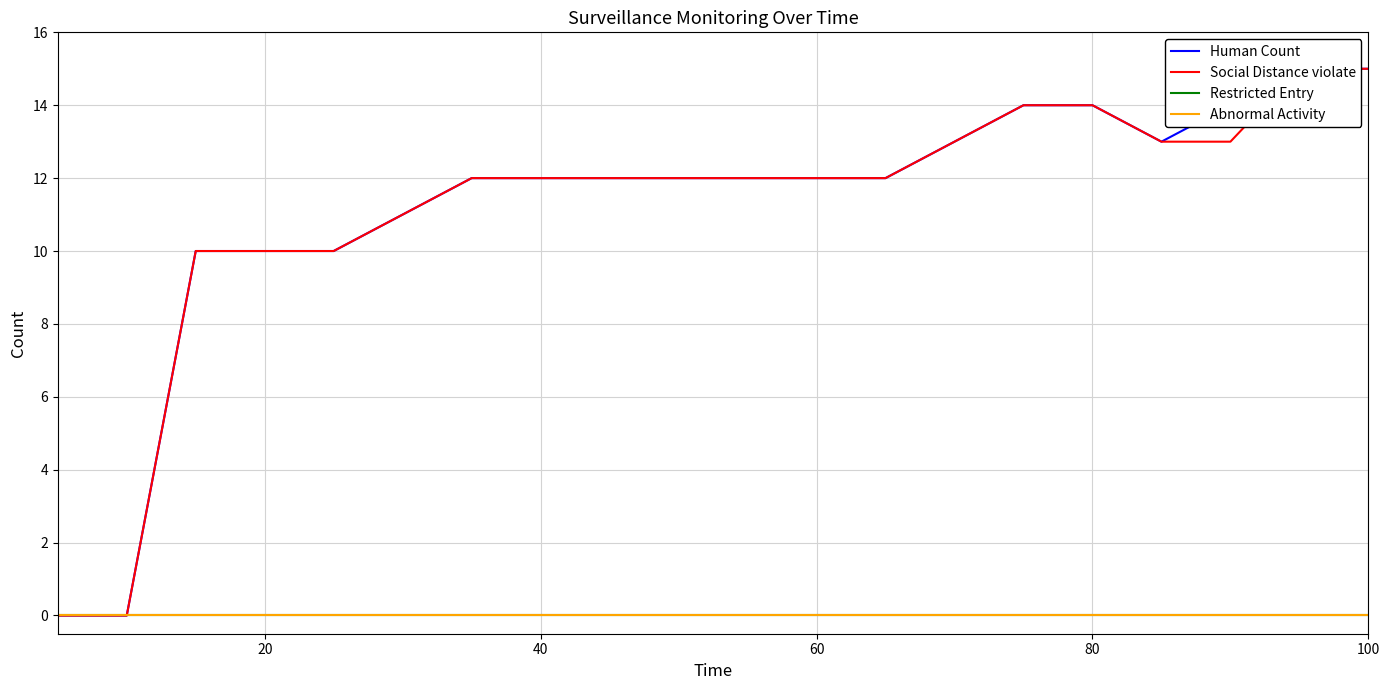

At how many categories does at least one series exceed 1?

18